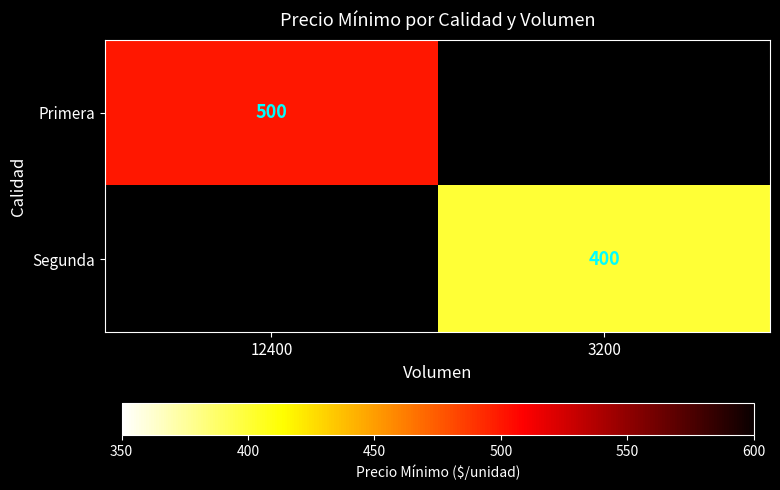

Count the number of data series in this chart.

2